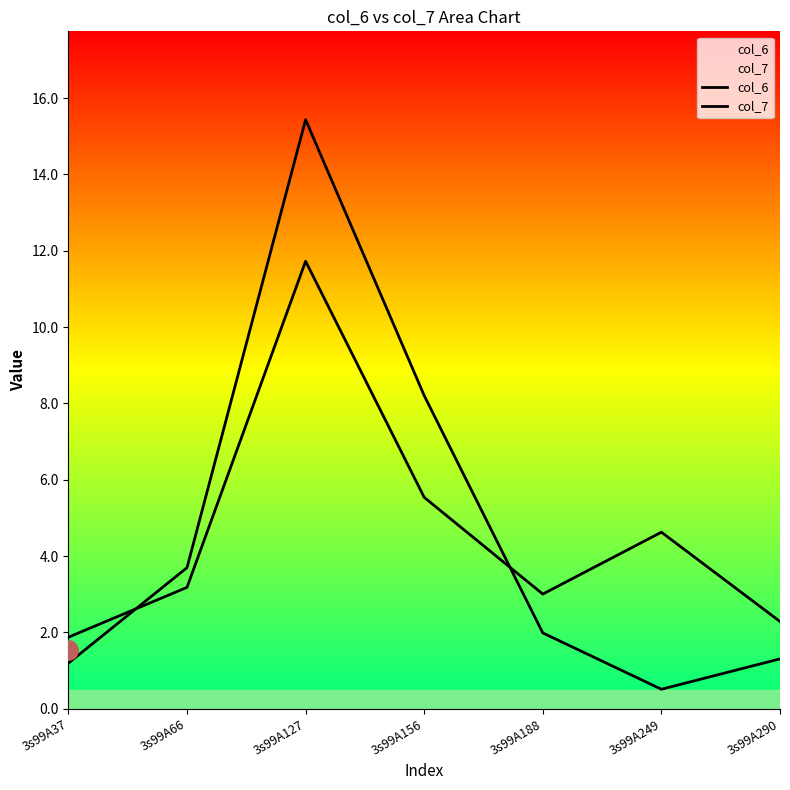

List the series in order of their overall mean, highest first.

col_6, col_7